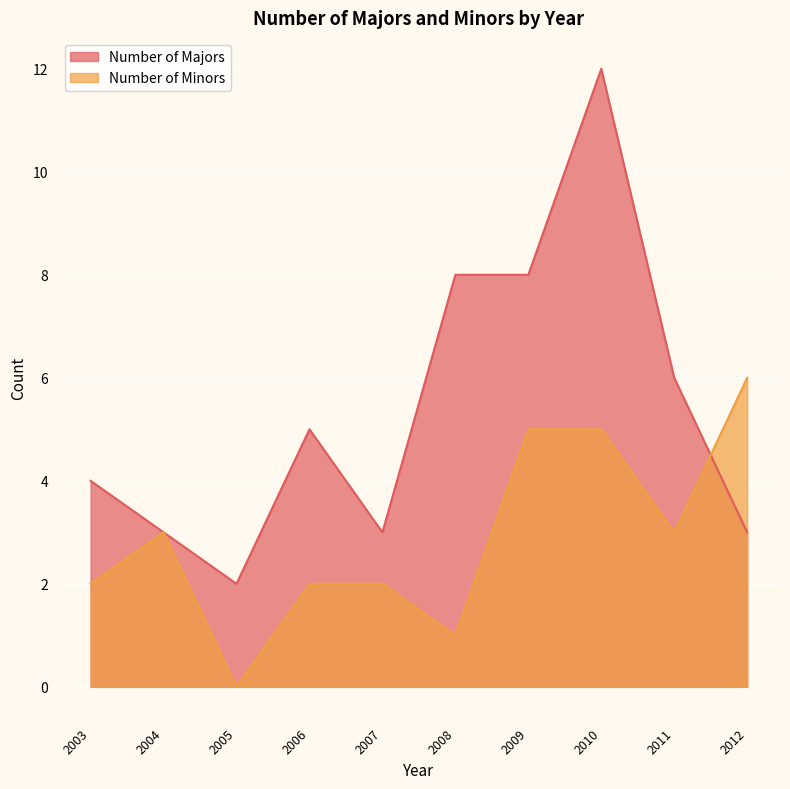

What is the average value of the Number of Majors series?

5